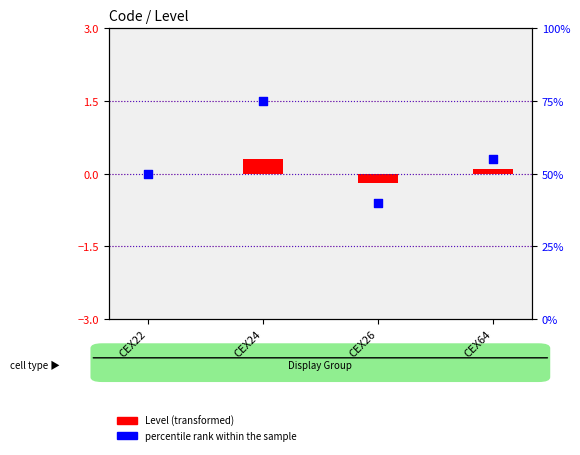

Approximately how many times larger is the value at CEX64 compared to CEX22?

1.1